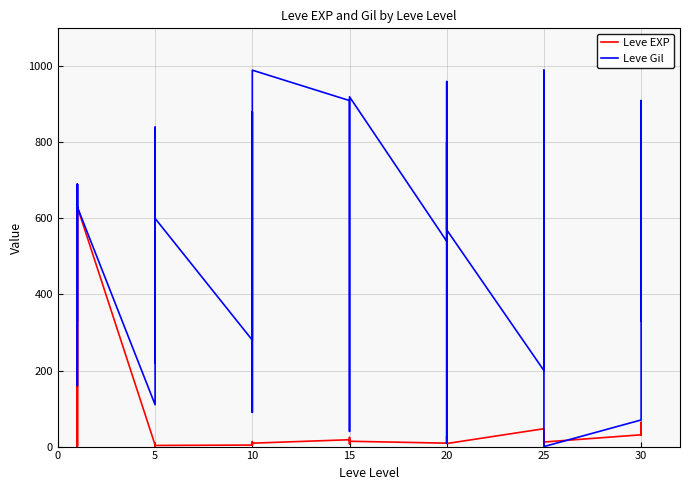

True or false: Leve EXP has more than 1 points higher than both neighbors.

True